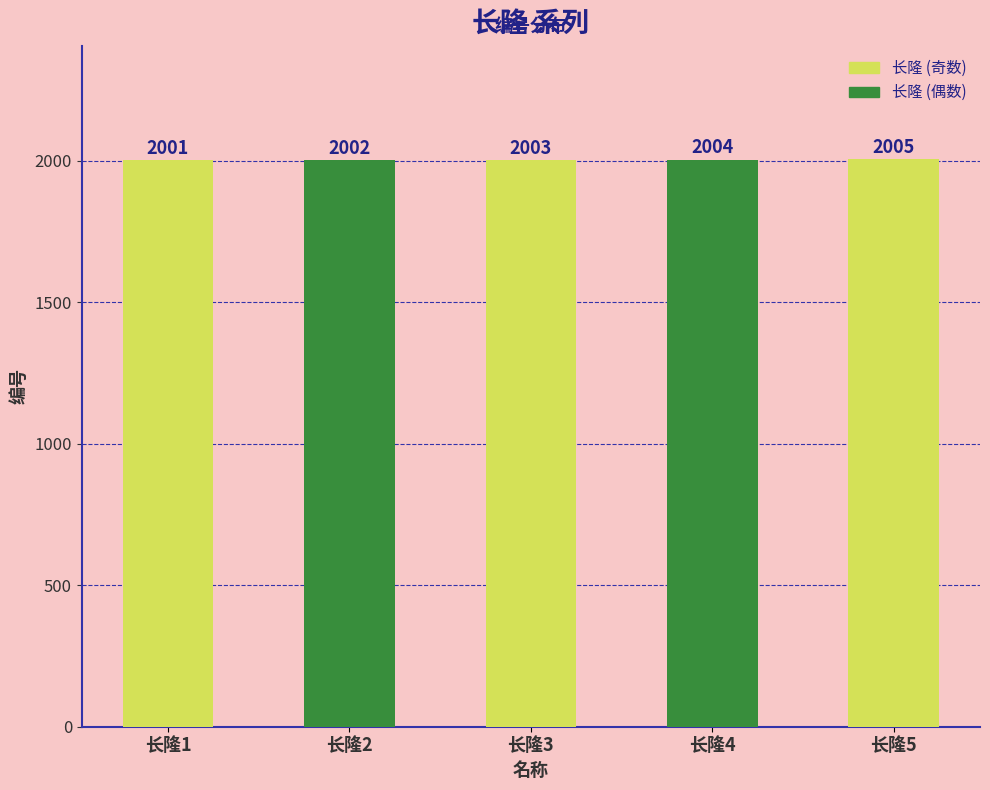

The value at 长隆4 is 2004. True or false?

True